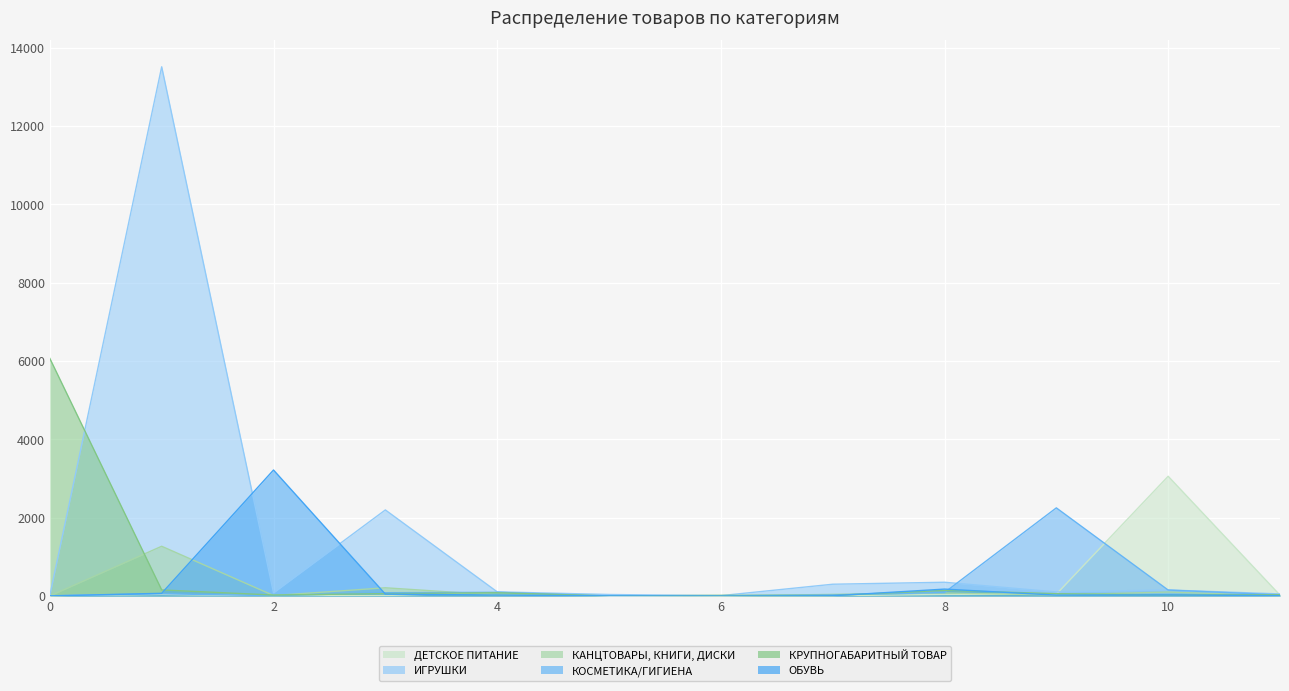

What is the maximum value for КОСМЕТИКА/ГИГИЕНА?

2250.1